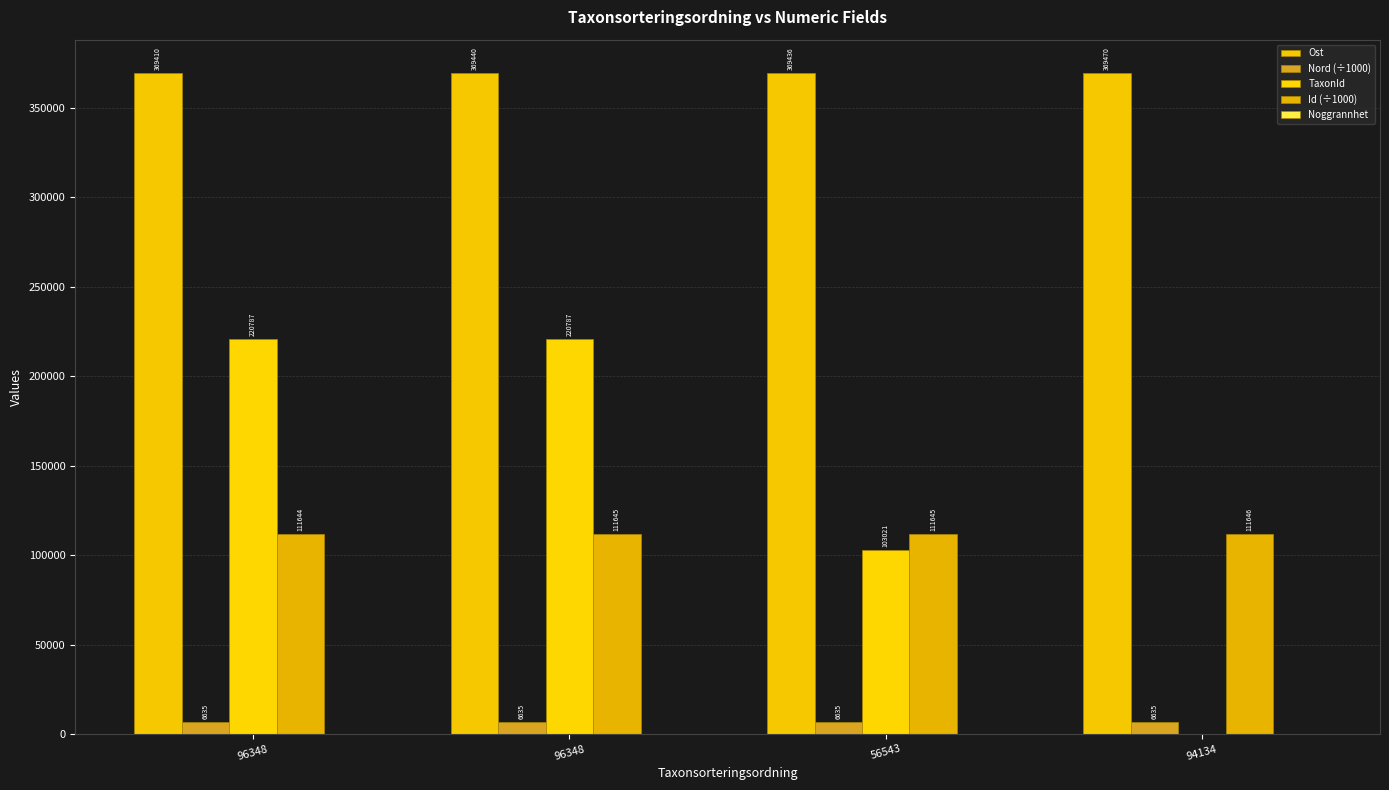

How many groups of bars are there?

4